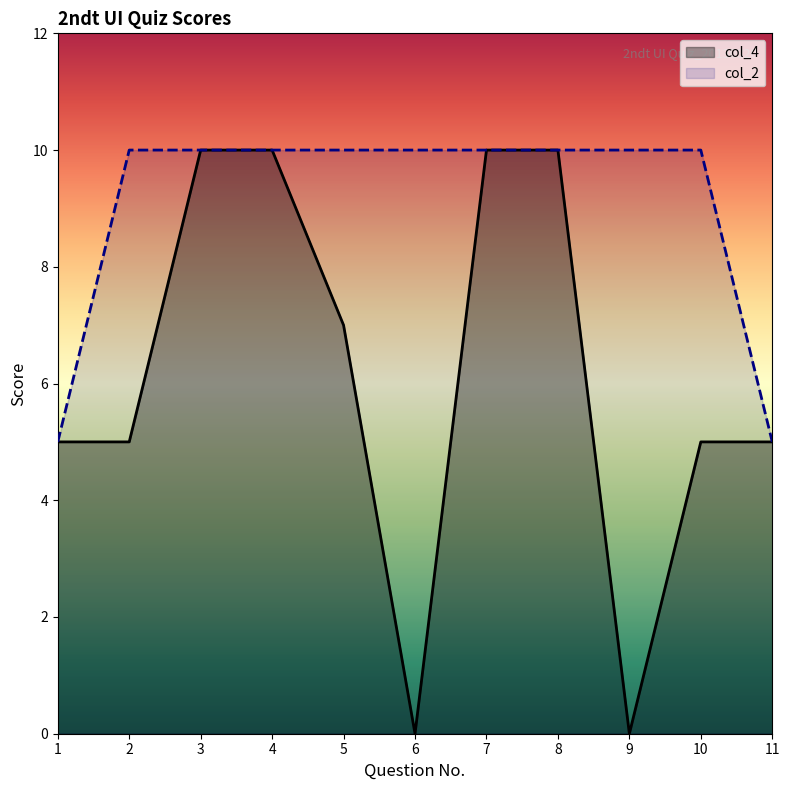

Reading left to right, list all the values displayed in this chart.

col_4: 5	5	10	10	7	0	10	10	0	5	5
col_2: 5	10	10	10	10	10	10	10	10	10	5